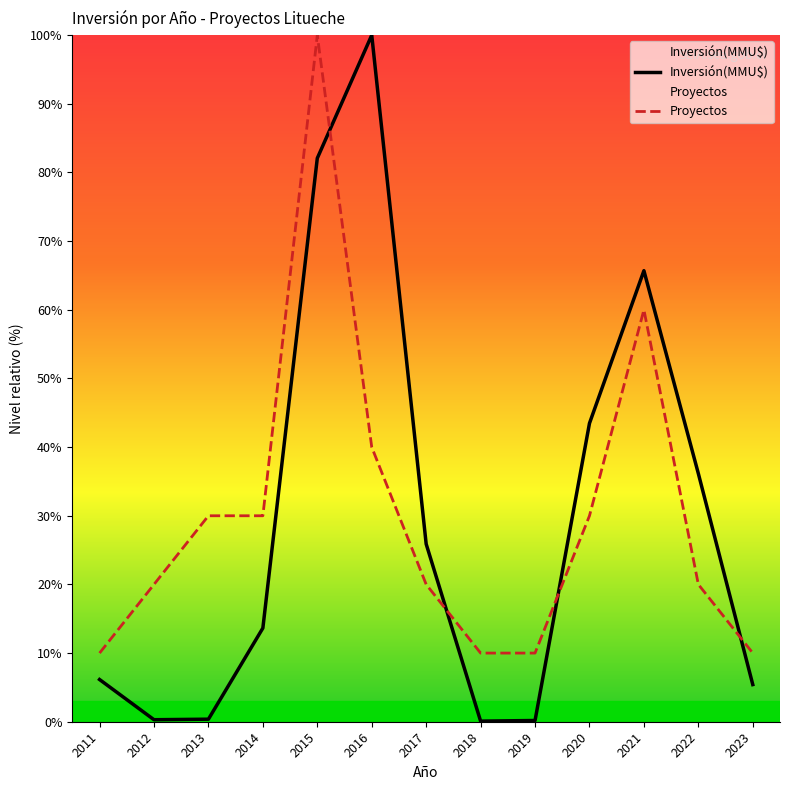

How many data points in Inversión(MMU$) are above 13?

7